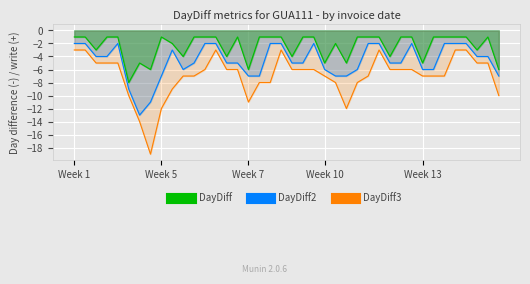

True or false: DayDiff and DayDiff2 intersect in this chart.

False